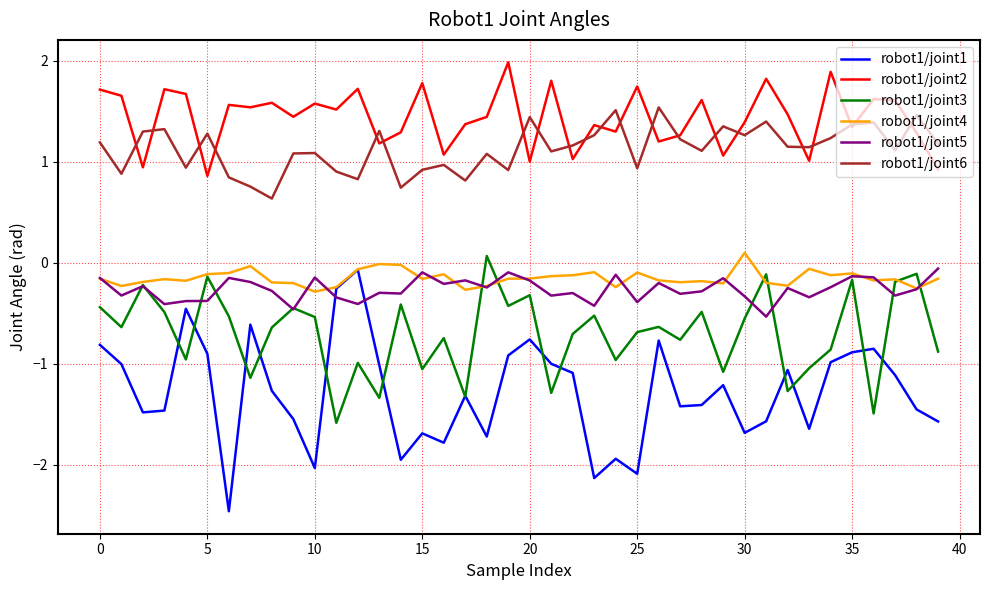

What is the difference between the second highest and minimum values in the robot1/joint2 series?

1.0